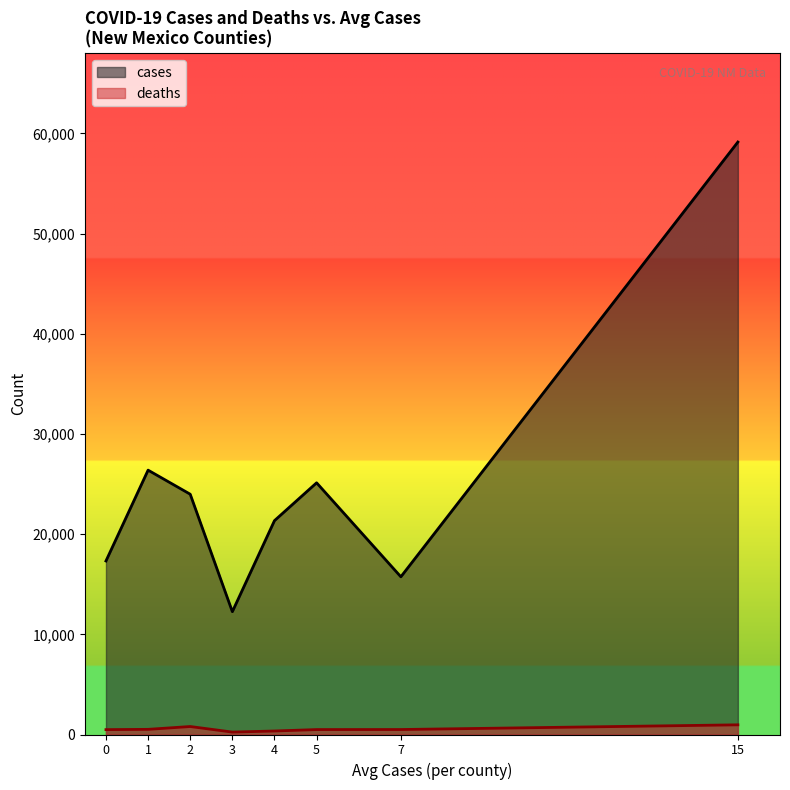

Rank the series by their average value, from highest to lowest.

cases, deaths